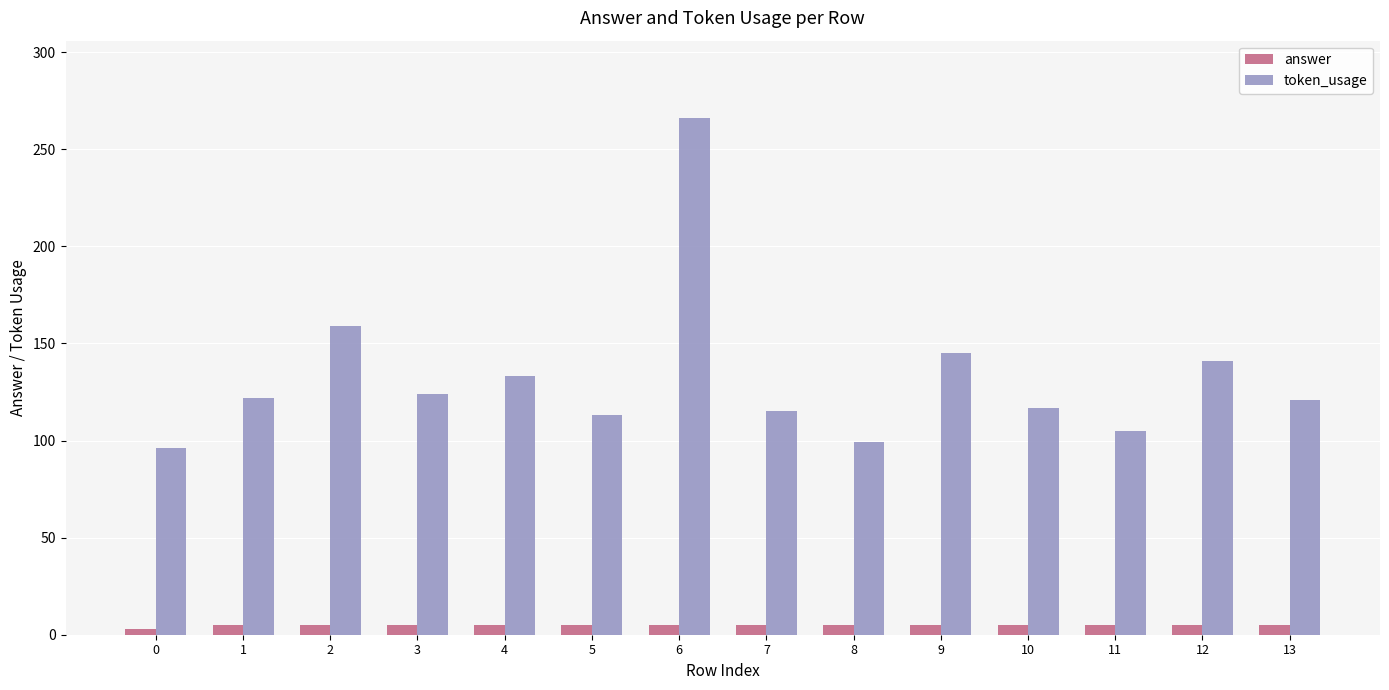

What is the total value across all series at 0?

99